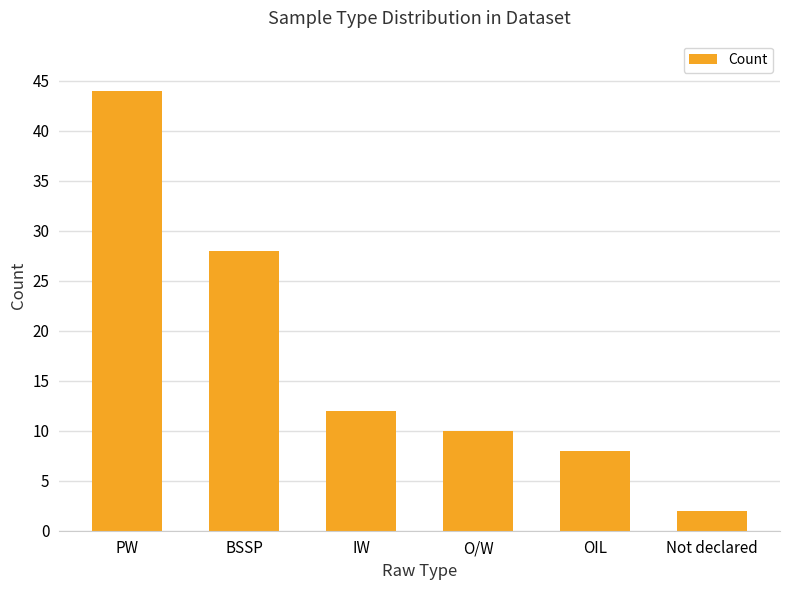

Which has a higher value, IW or Not declared?

IW